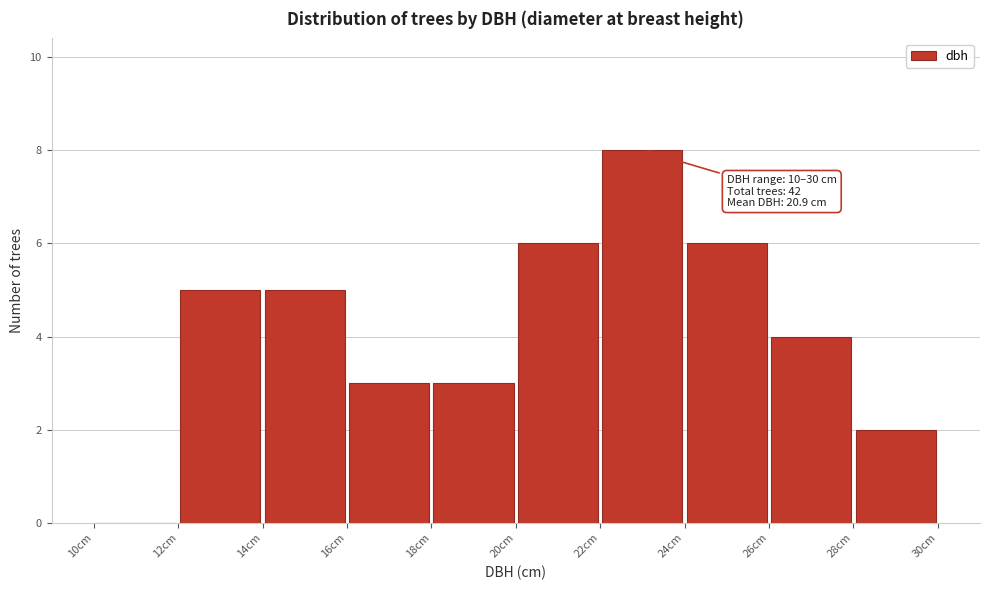

Over which range of the x-axis is the bar tallest?

22 to 24